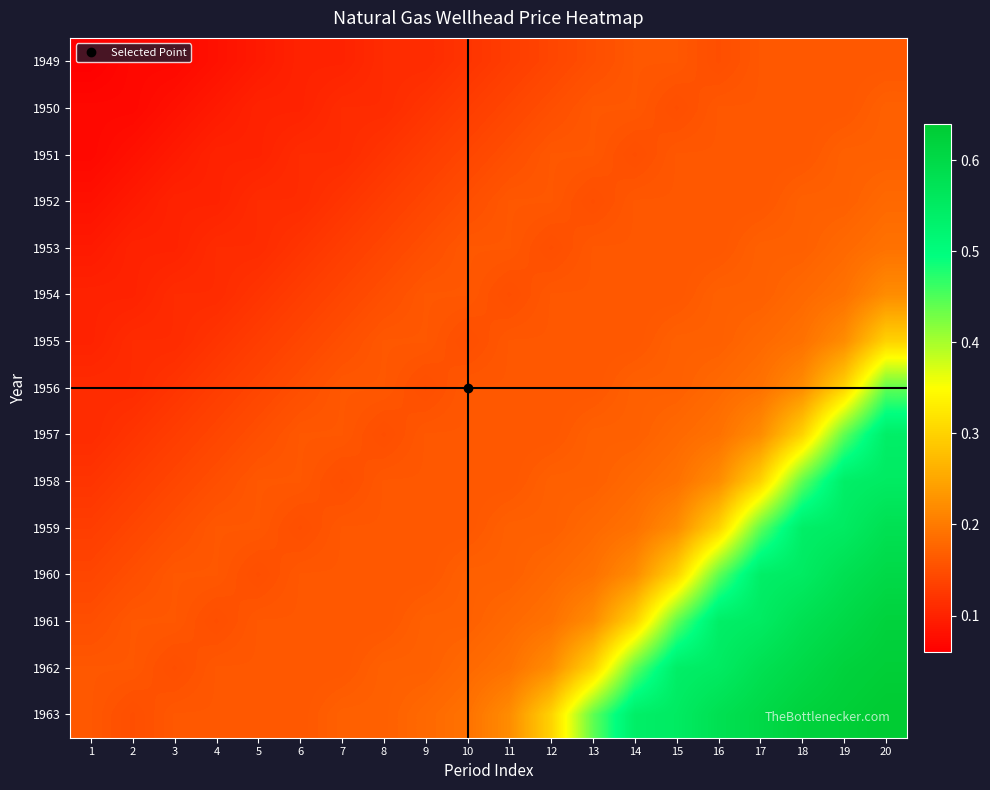

How many categories are shown in the chart?

20